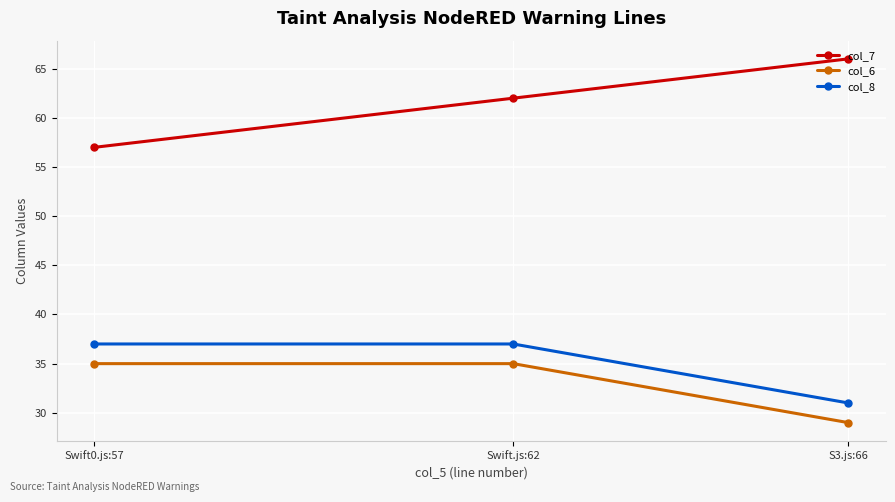

At how many categories does at least one series exceed 31?

3